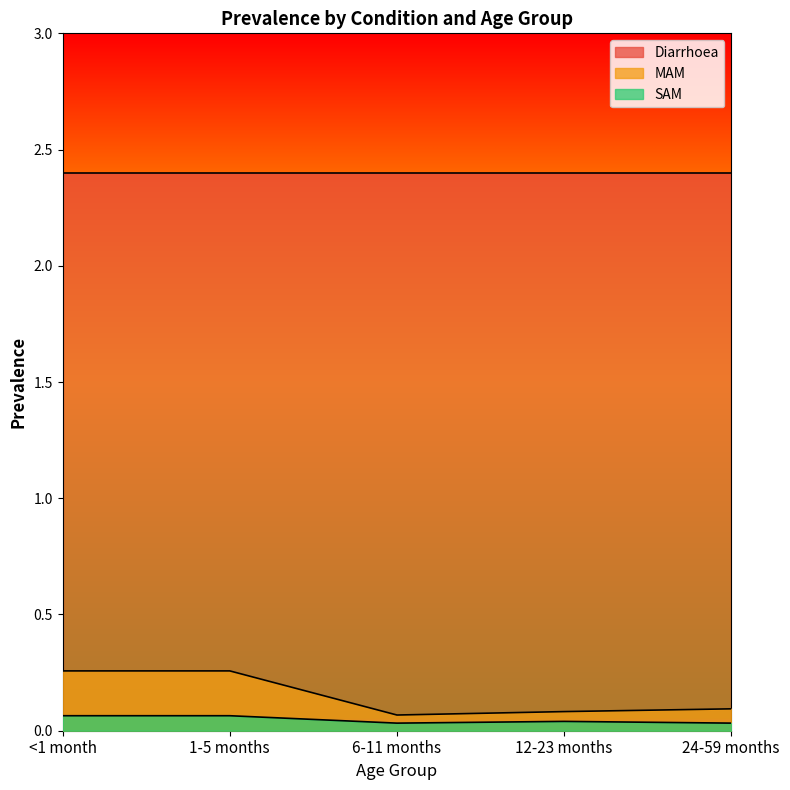

The value of SAM at <1 month is 0.1. True or false?

True